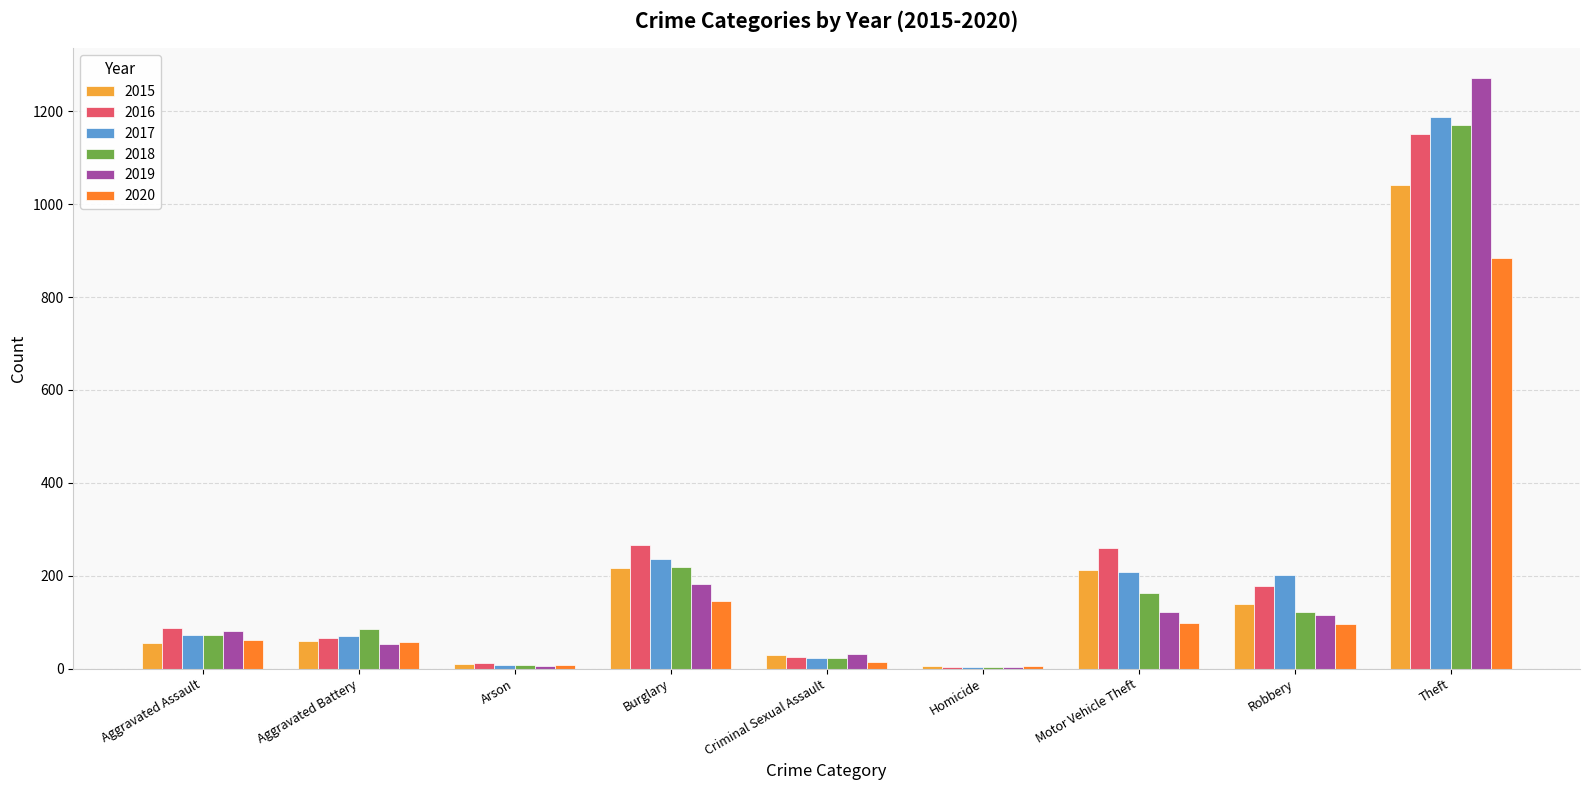

Where is 2018 nearest to the value 587?

Burglary